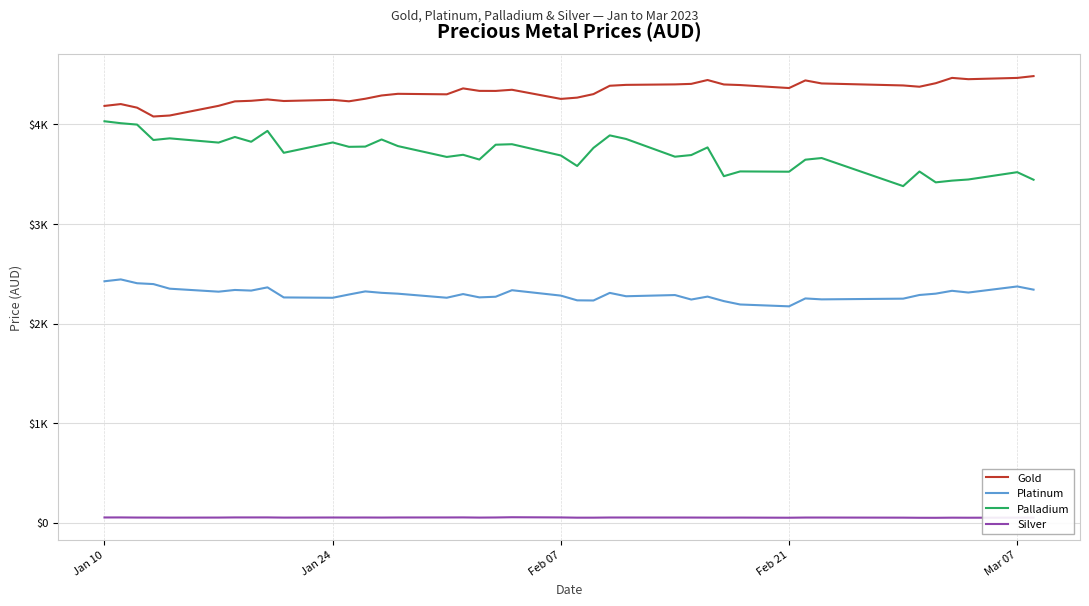

Does the chart display data point markers on the line(s)?

No